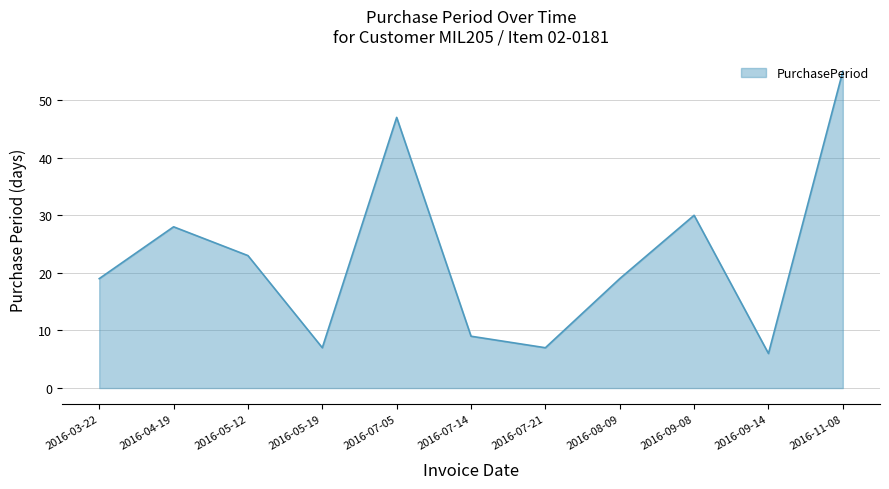

What is the smallest value displayed?

6